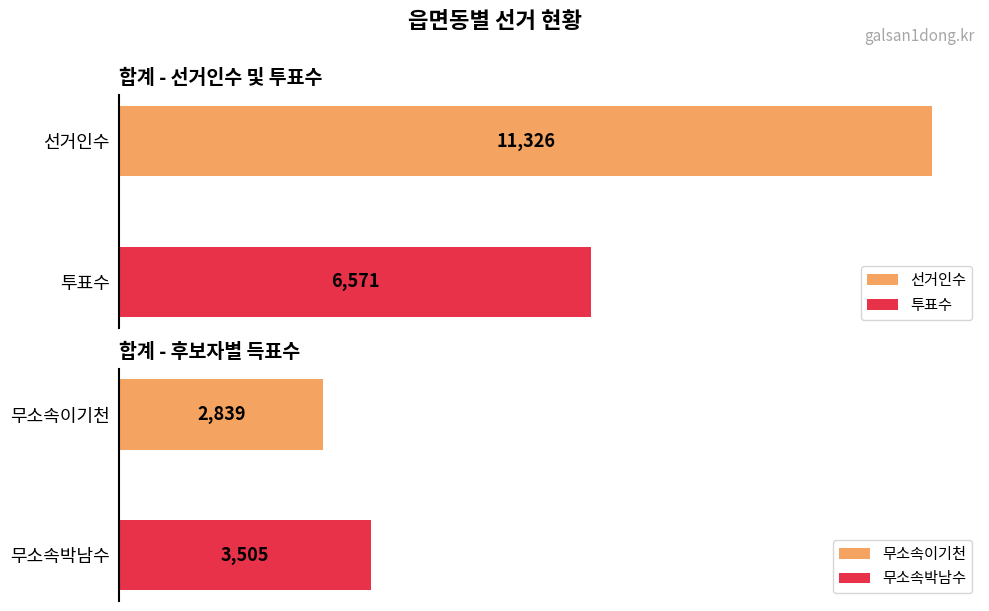

Is the value of 무소속이기천 at 합계 greater than the value of 투표수 at 갈산1동(1)?

No